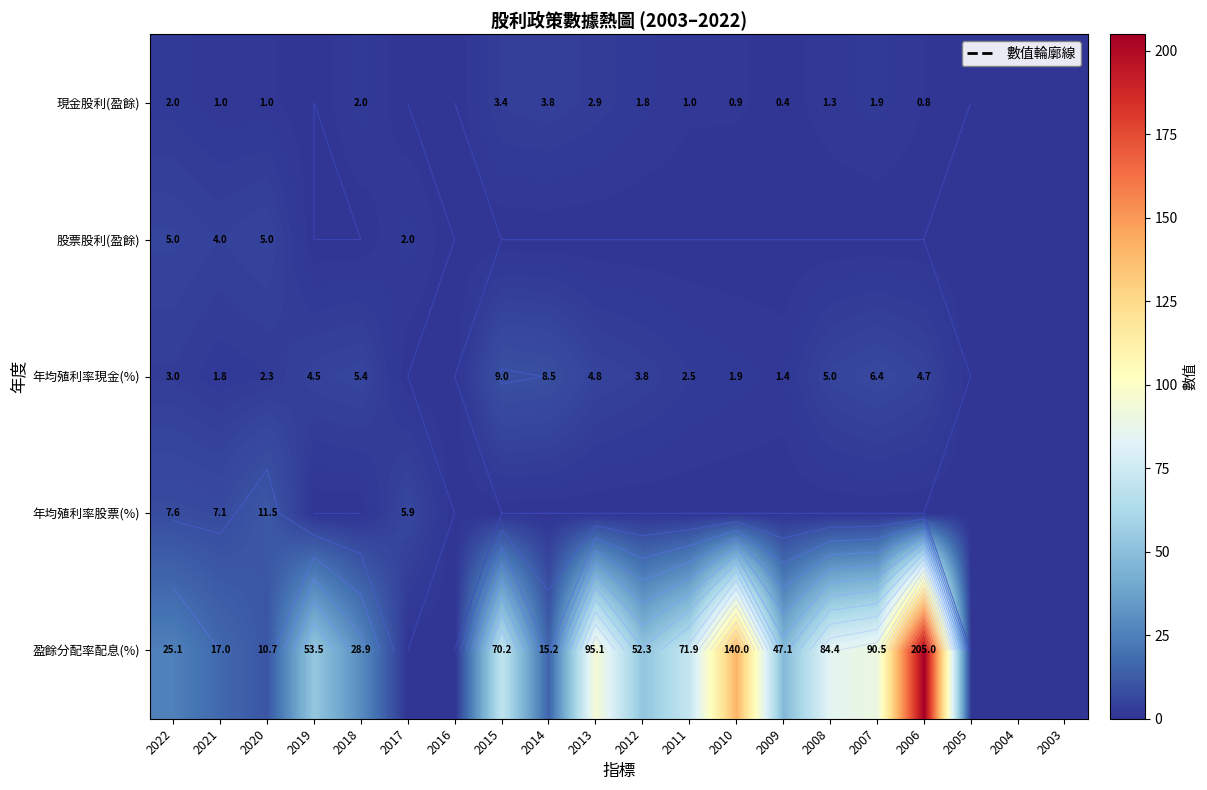

How many data points in 現金股利(盈餘) are above 1?

8